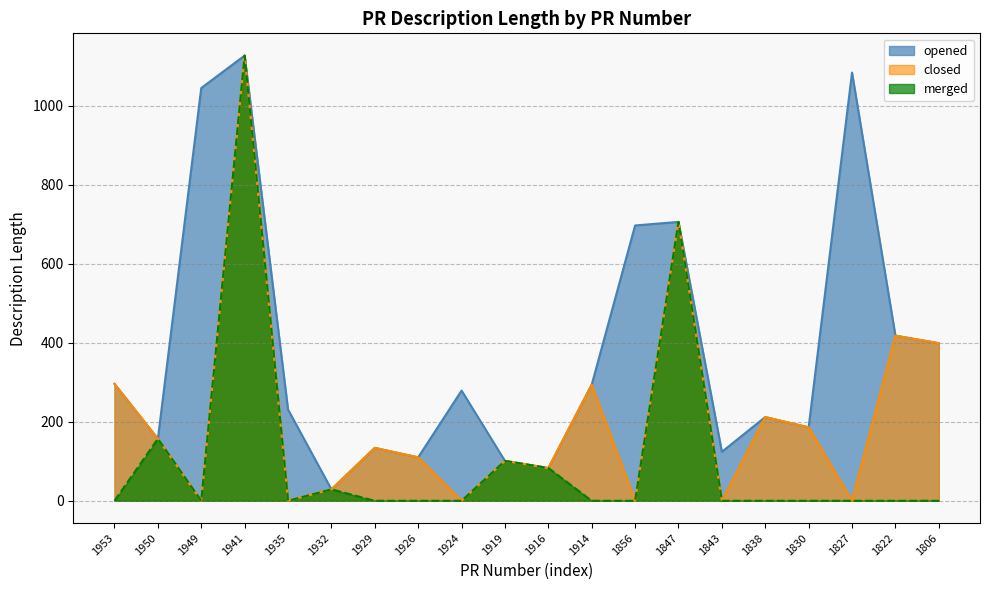

Is it true that opened equals 212 at 1838?

True